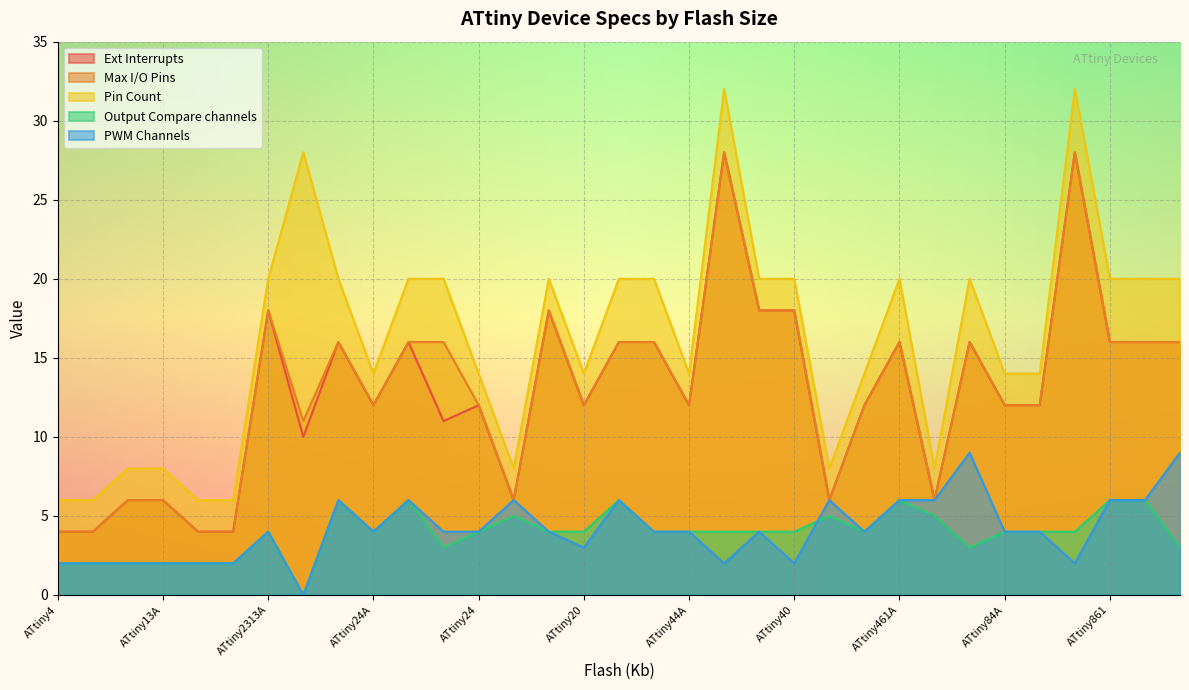

What value does the Output Compare channels series have at ATtiny88?

4